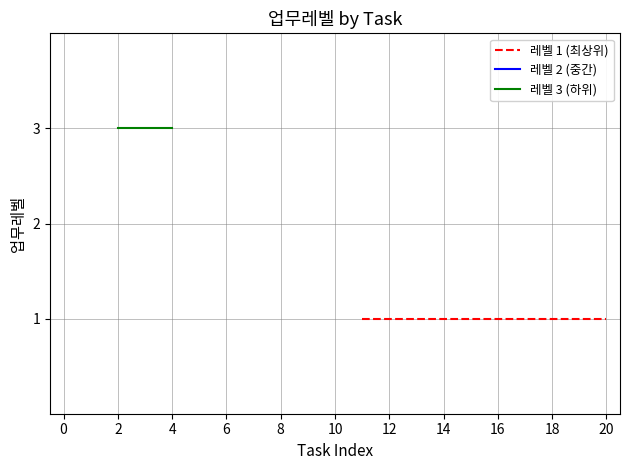

Between 4 and 16, which is larger?

16